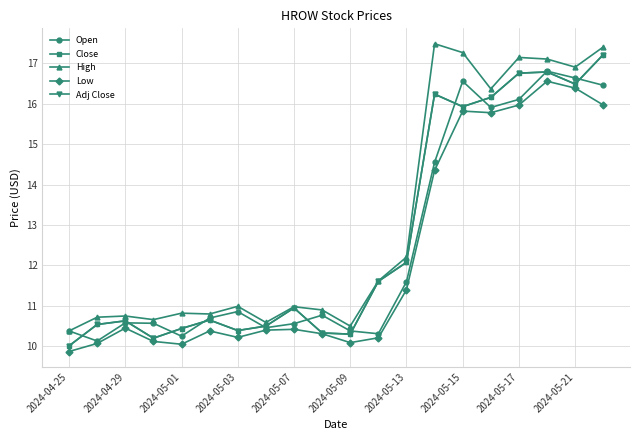

Is this an area chart (filled region under the line)?

No